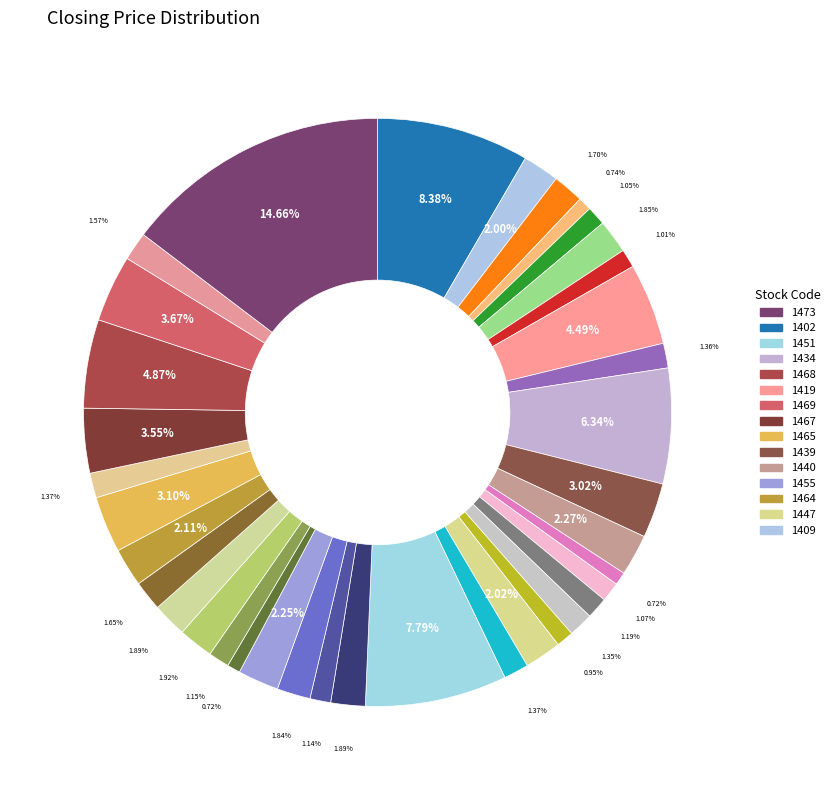

Is there any slice that represents more than half of the pie?

No